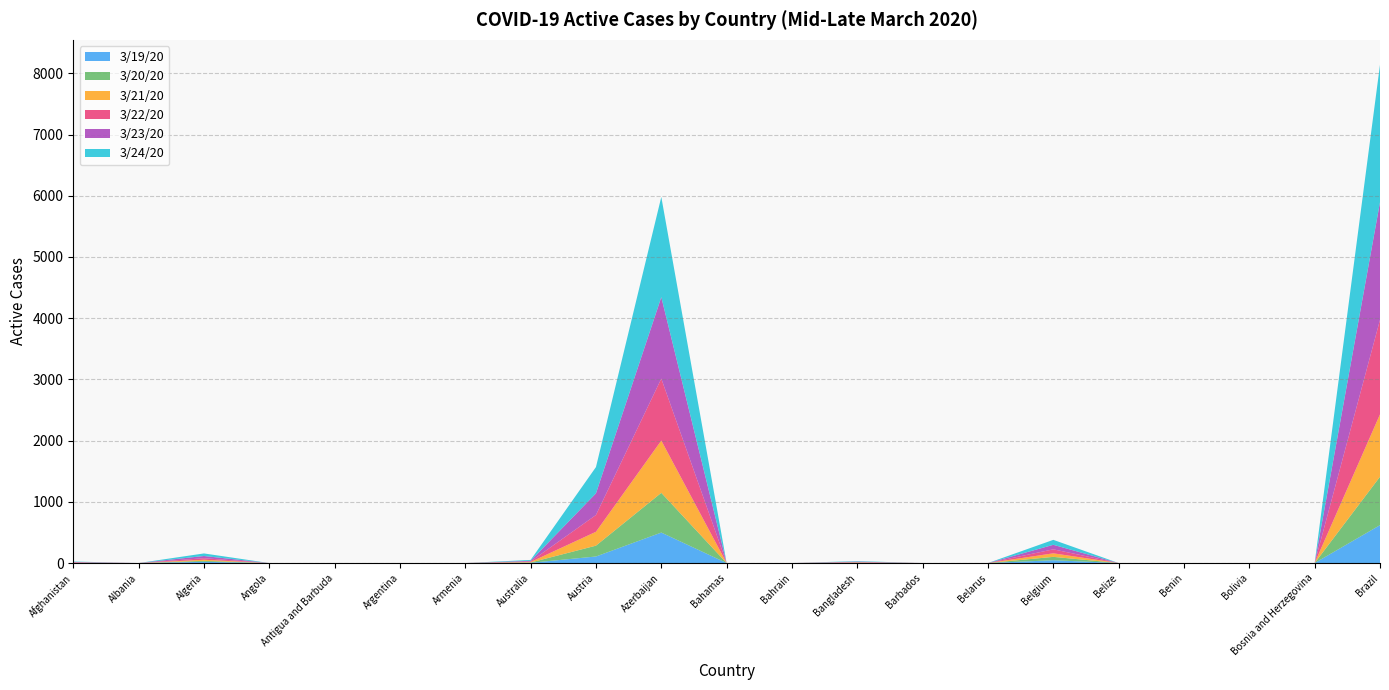

Reading left to right, transcribe all the data shown in this chart.

3/19/20: 1	0	20	0	0	0	0	4	107	498	0	0	3	0	0	46	0	0	0	0	619
3/20/20: 1	0	16	0	0	0	0	5	177	649	0	0	3	0	0	55	0	0	0	0	791
3/21/20: 4	0	18	0	0	0	0	8	227	854	0	0	5	0	0	58	0	0	0	0	1019
3/22/20: 5	0	25	0	0	0	0	9	274	1012	0	0	6	0	0	65	0	0	0	0	1544
3/23/20: 7	0	36	0	0	0	0	11	354	1331	0	0	7	0	0	74	0	0	0	0	1922
3/24/20: 7	0	42	0	0	0	0	14	429	1637	0	0	8	0	0	81	0	0	0	0	2245